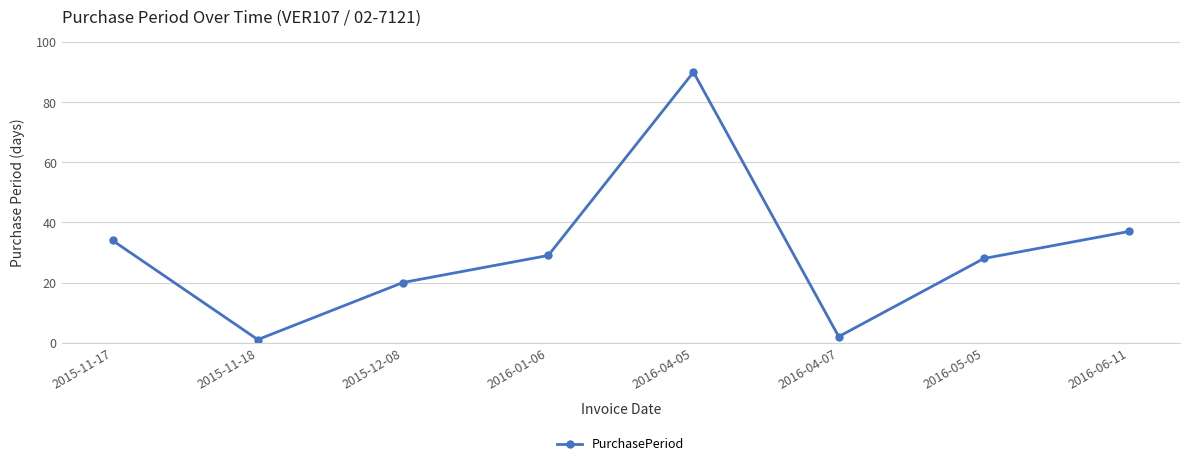

Between 2016-04-05 and 2015-11-17, which is larger?

2016-04-05